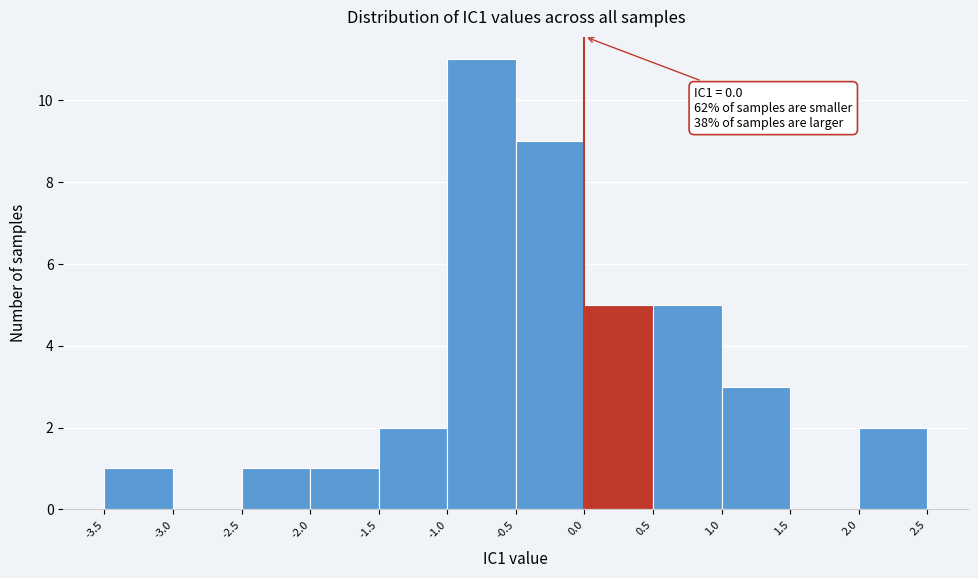

Over which range of the x-axis is the bar tallest?

-1.0 to -0.5